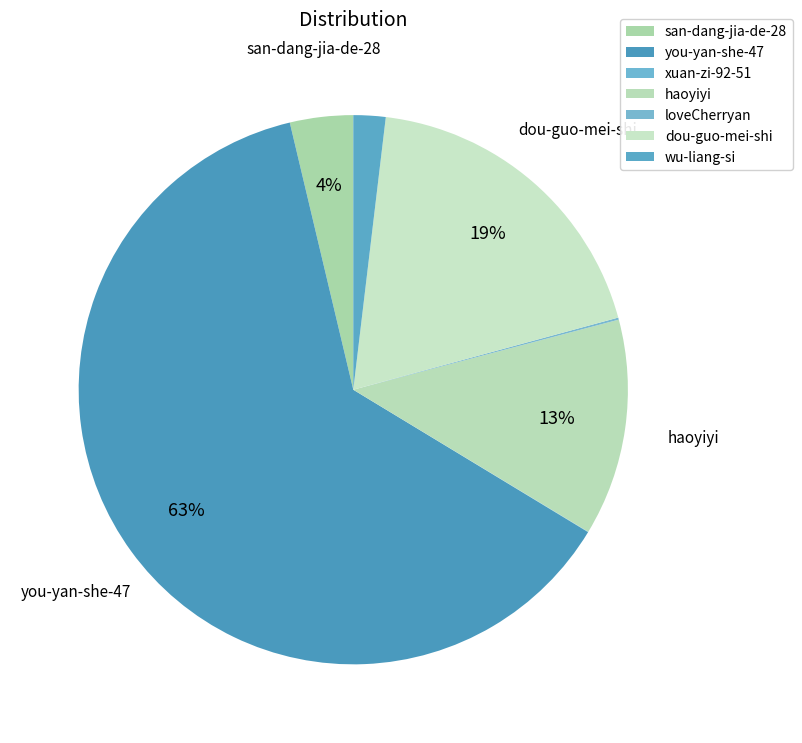

To the nearest percent, what is the difference between the largest and smallest slice percentages?

63%